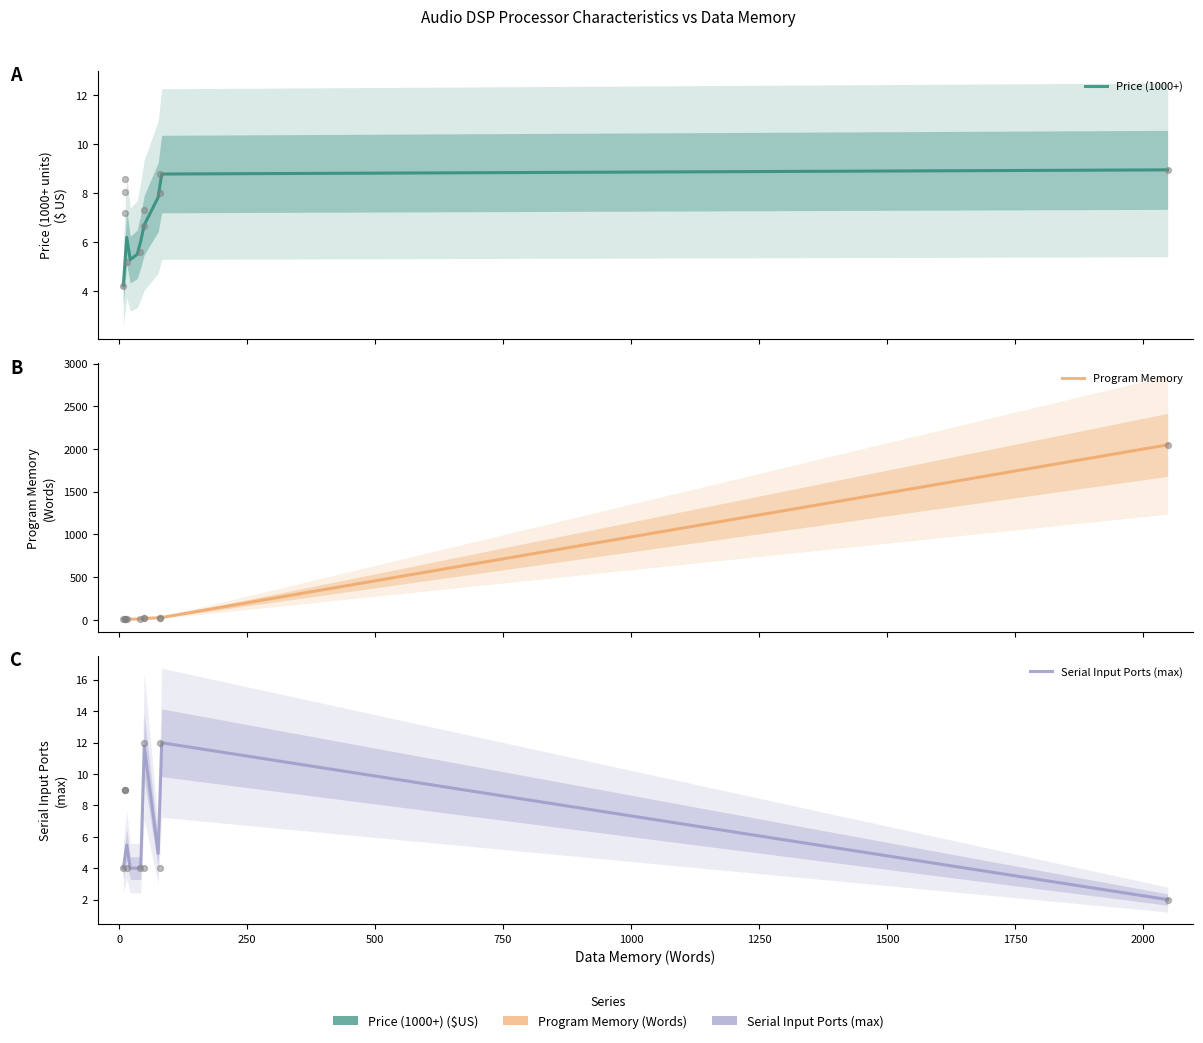

Which series has the largest total across all categories?

Program Memory